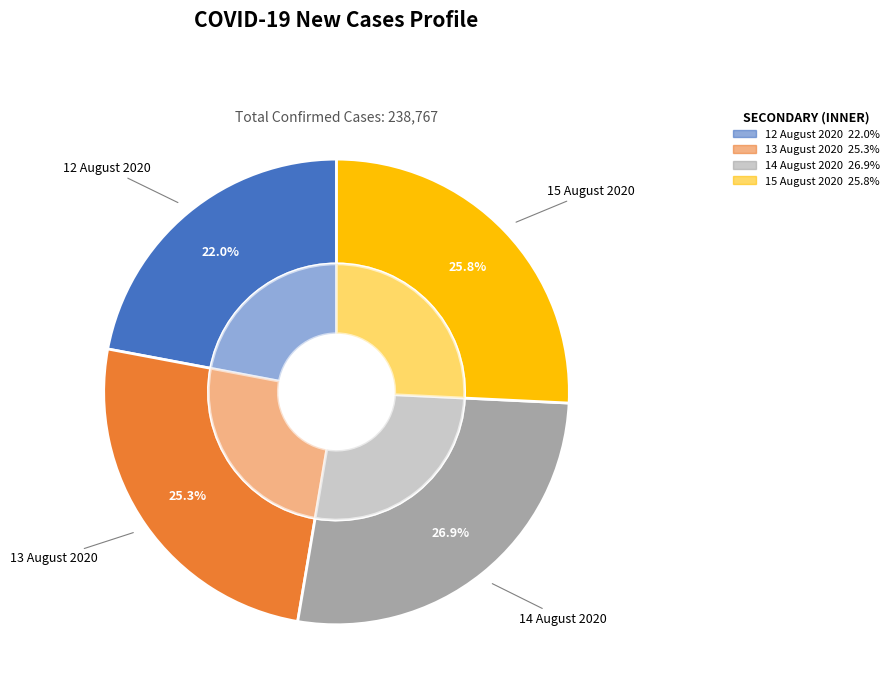

Is the sum of 14 August 2020 and 12 August 2020 greater than half?

No